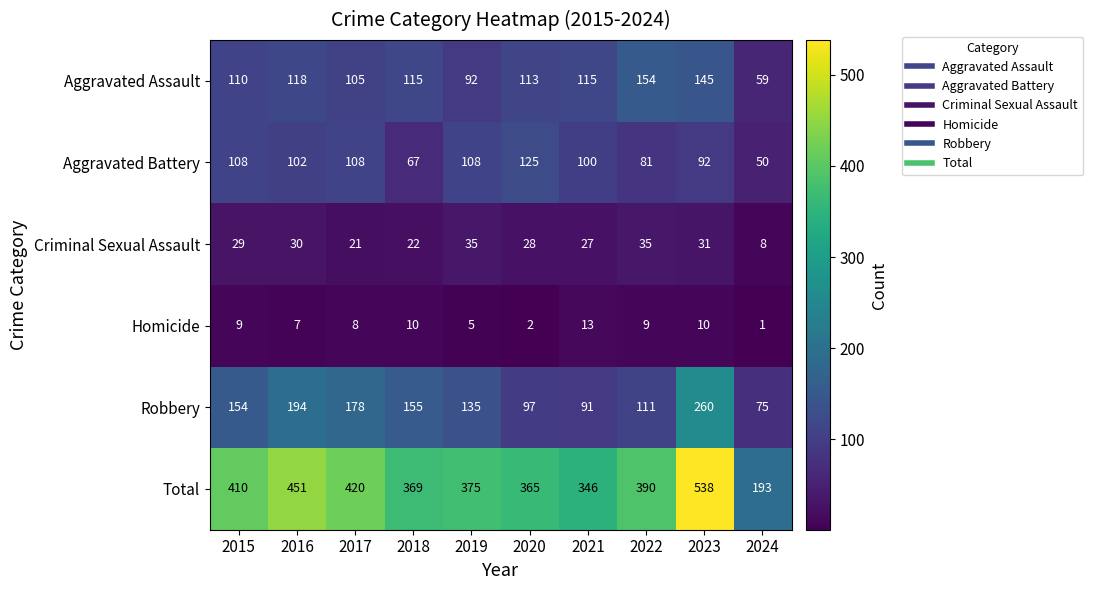

What is the spread (max minus min) of values at 2022?

381